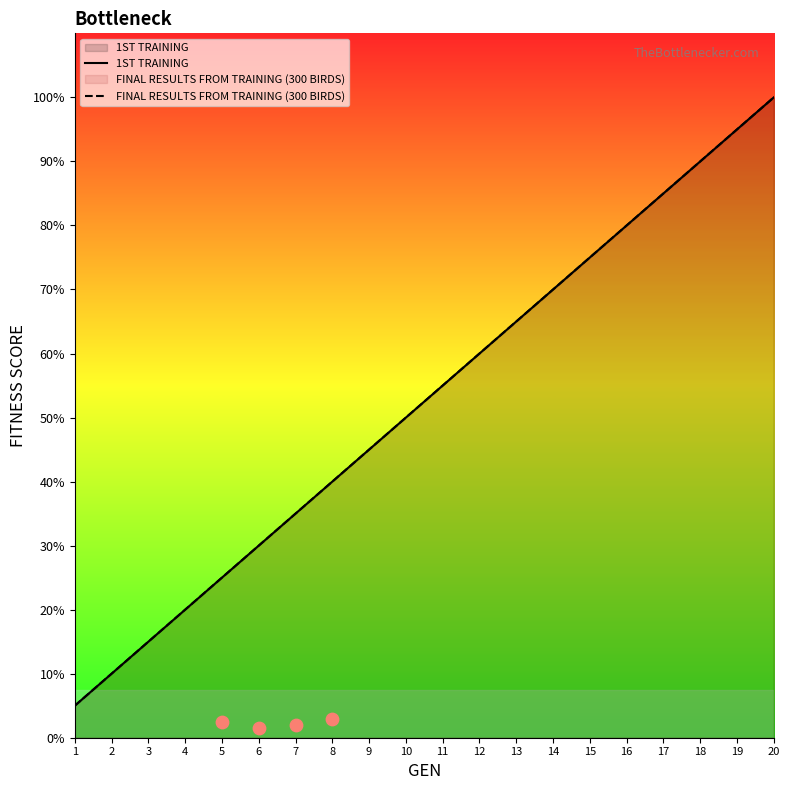

At which category is the sum across all series the highest?

20